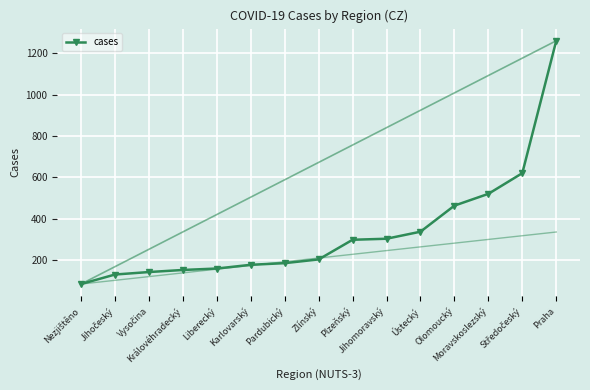

At which label does the data first exceed 203?

Plzeňský